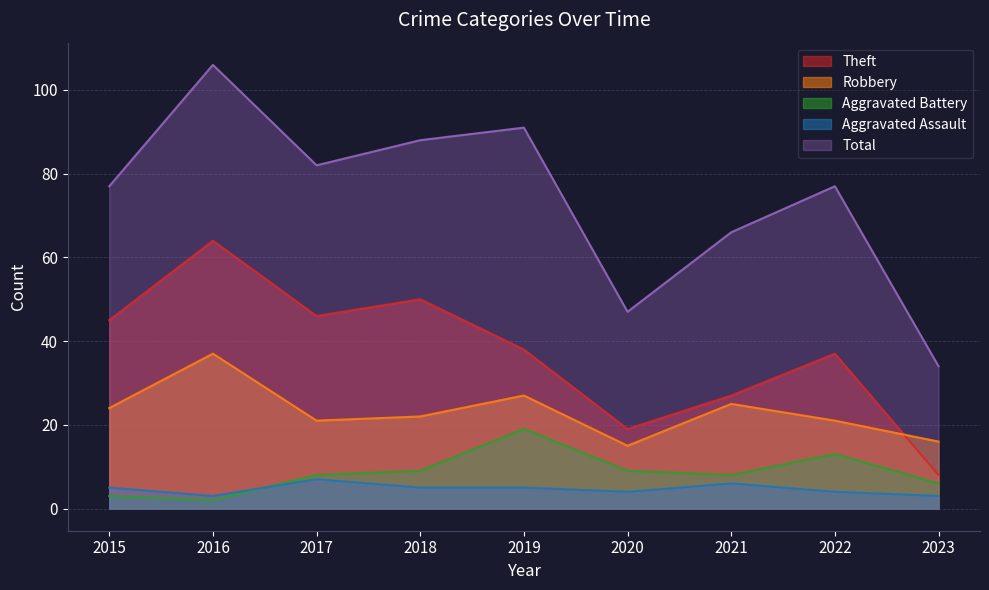

What is the maximum value for Aggravated Battery?

19